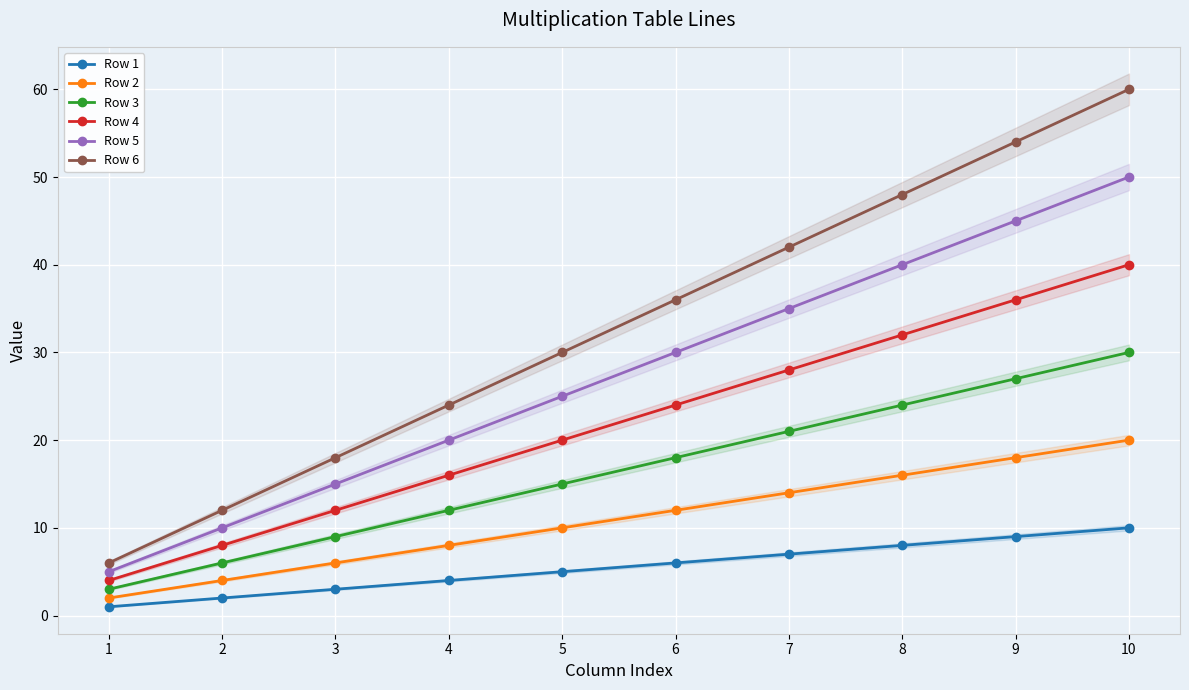

What is the maximum value shown in the chart?

60